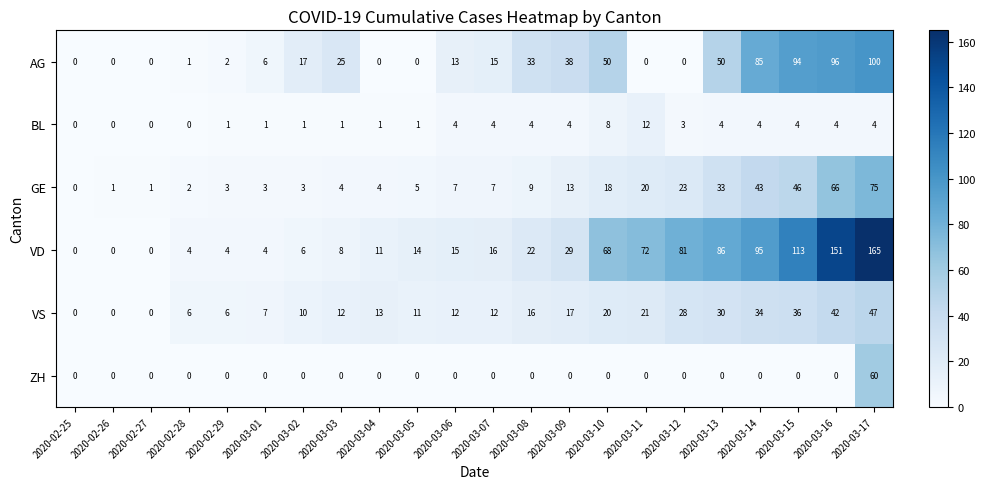

At which label does AG reach its peak?

2020-03-17